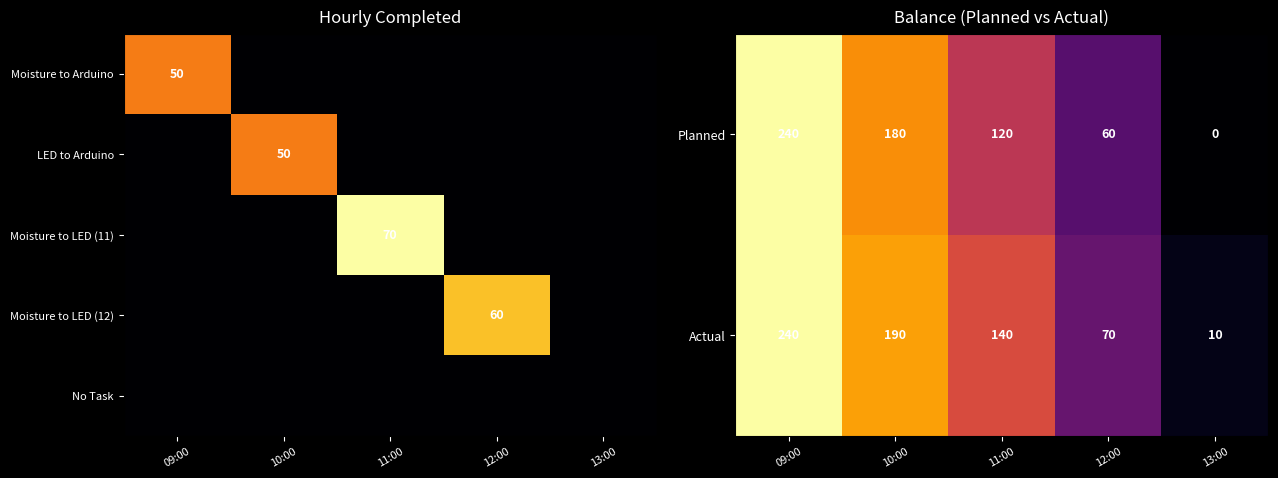

Is it true that LED to Arduino equals 50 at 10:00?

True